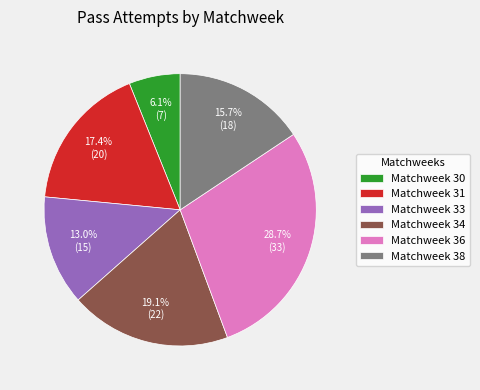

To the nearest percent, what portion does Matchweek 38 represent?

16%